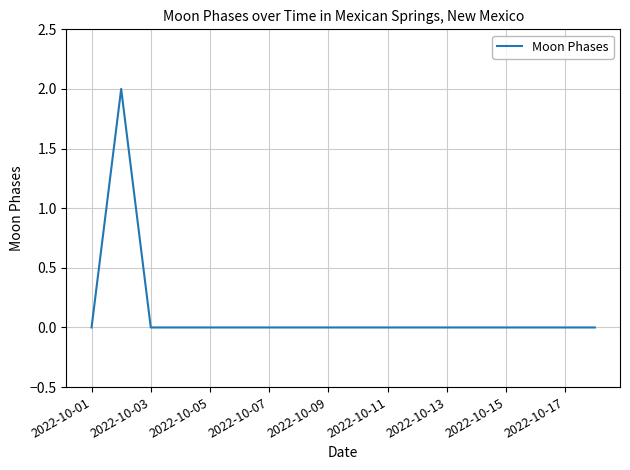

Does the chart have visible grid lines?

Yes